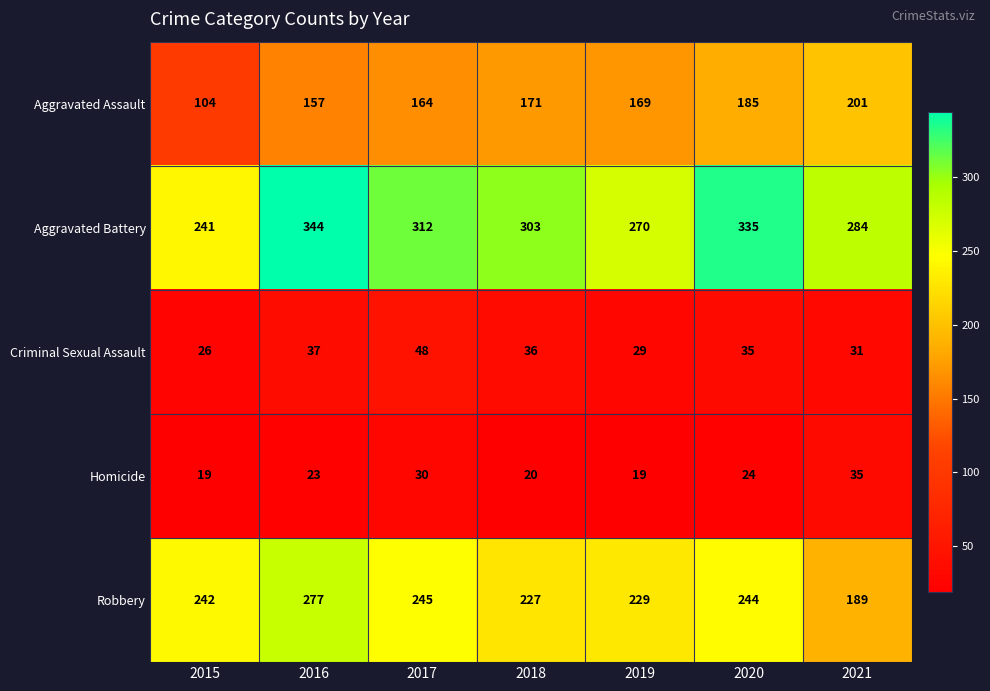

What is the difference between the highest and lowest values at 2018?

283